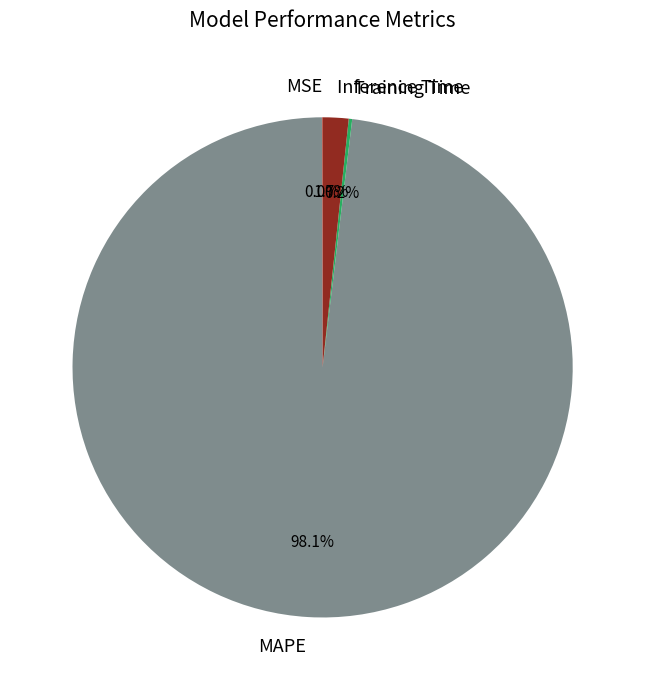

What is the largest slice in the pie chart?

MAPE